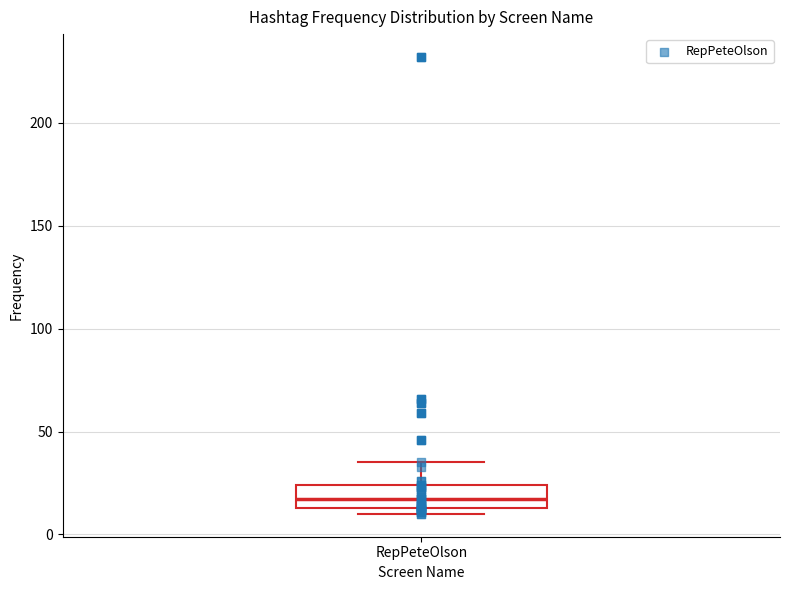

Read this box plot against the y-axis: the position of the median line, the range covered by the box, and the ends of both whiskers. The values are not printed on the chart, so give them approximately, as read against the axis.

median 15 (inside the box), box 15 to 25, whiskers 10 to 35